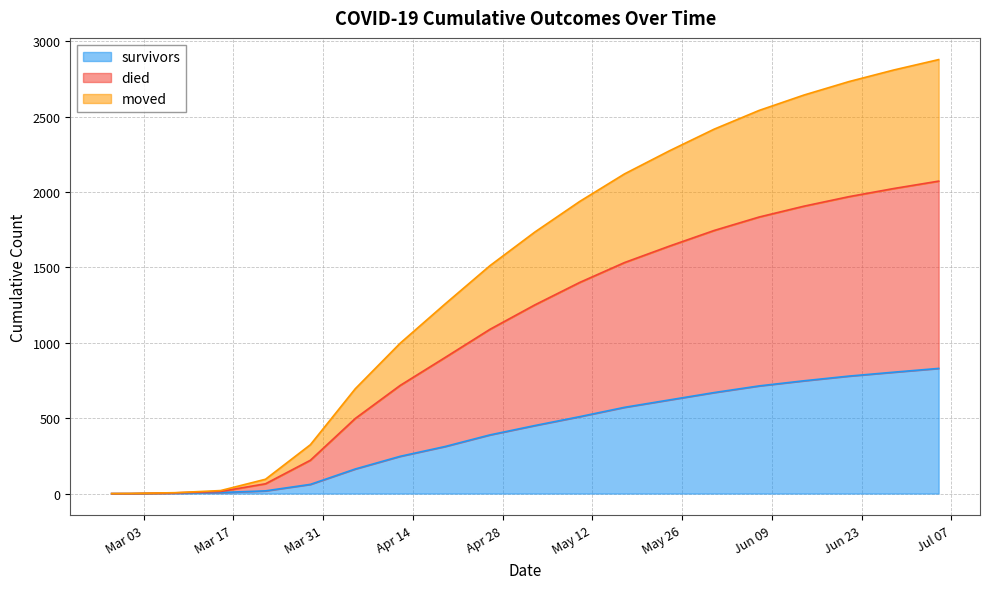

List the series in order of their peak value, highest first.

moved, died, survivors